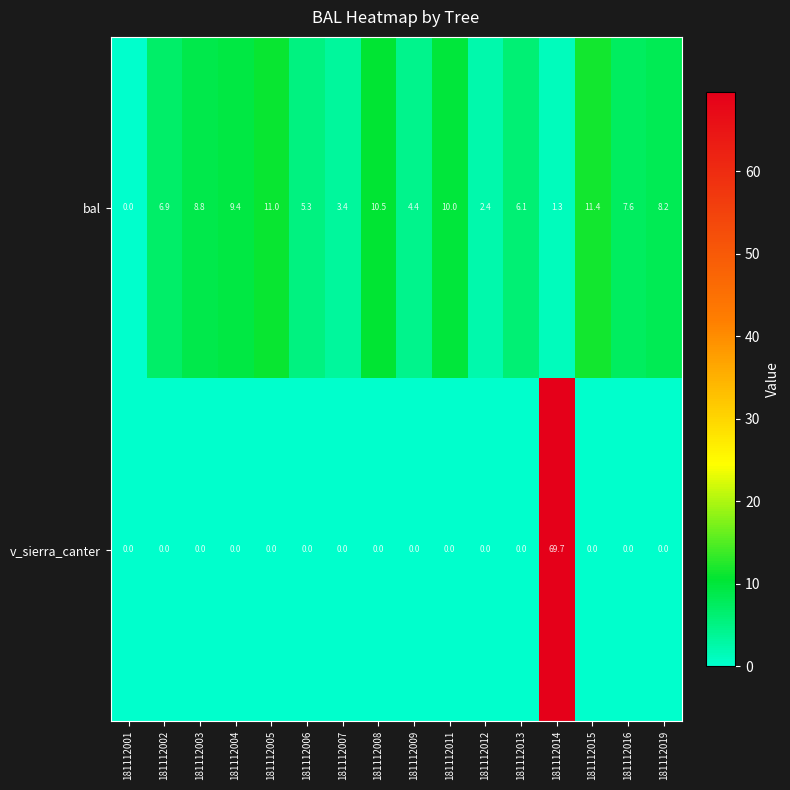

At which category is the sum across all series the highest?

181112014